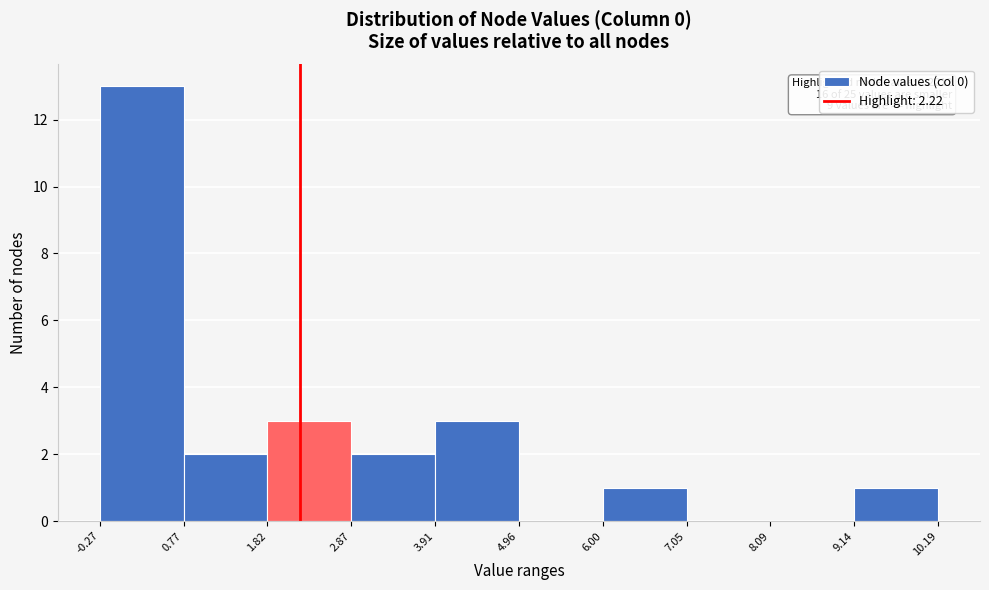

Over which range of the x-axis is the bar tallest?

-0.27 to 0.77